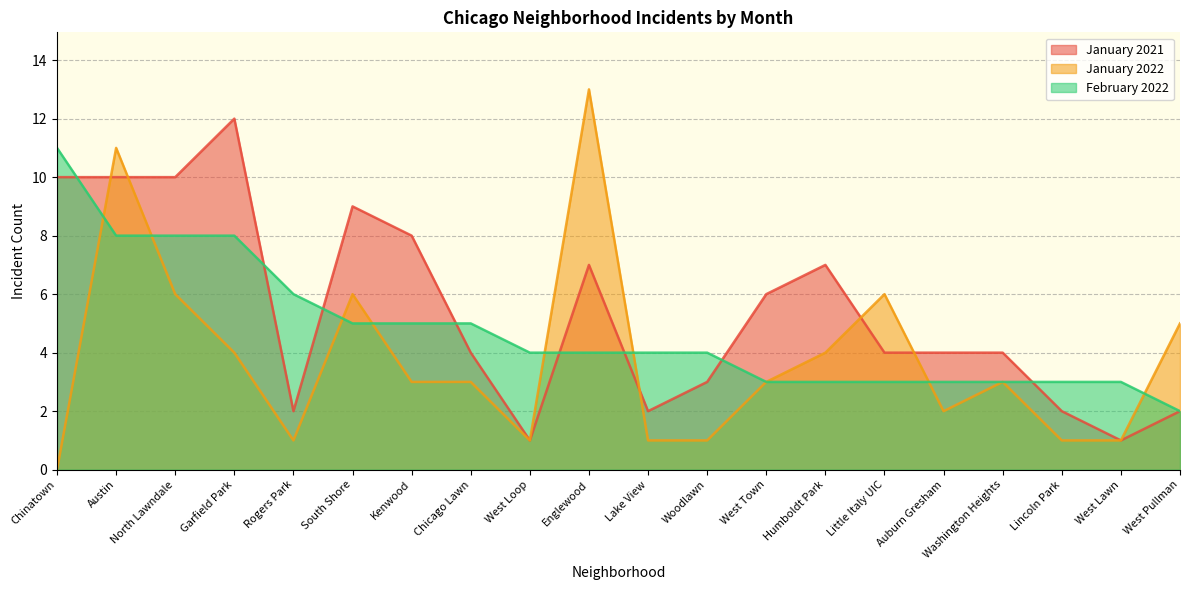

True or false: January 2022 has more than 1 points higher than both neighbors.

True